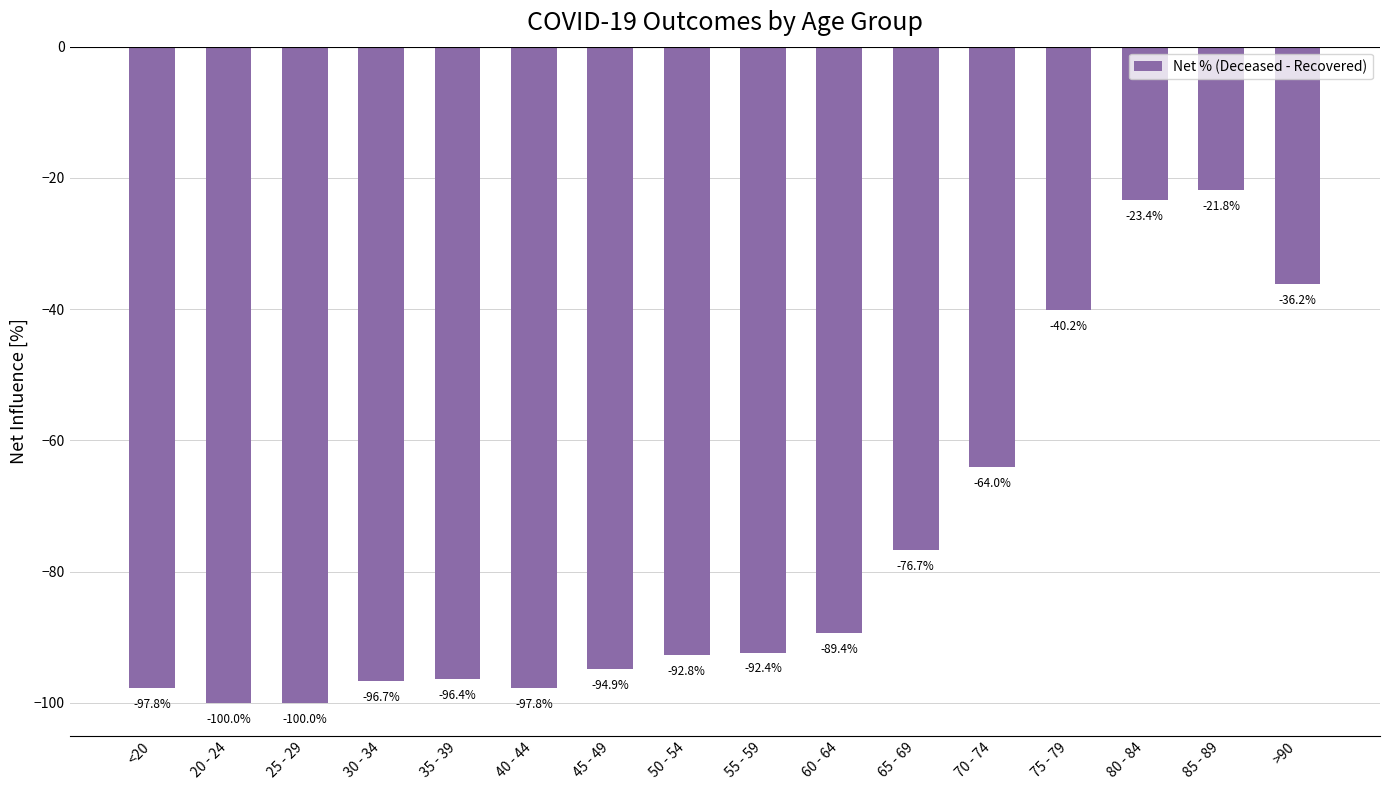

What is the approximate value at 50 - 54?

-92.8